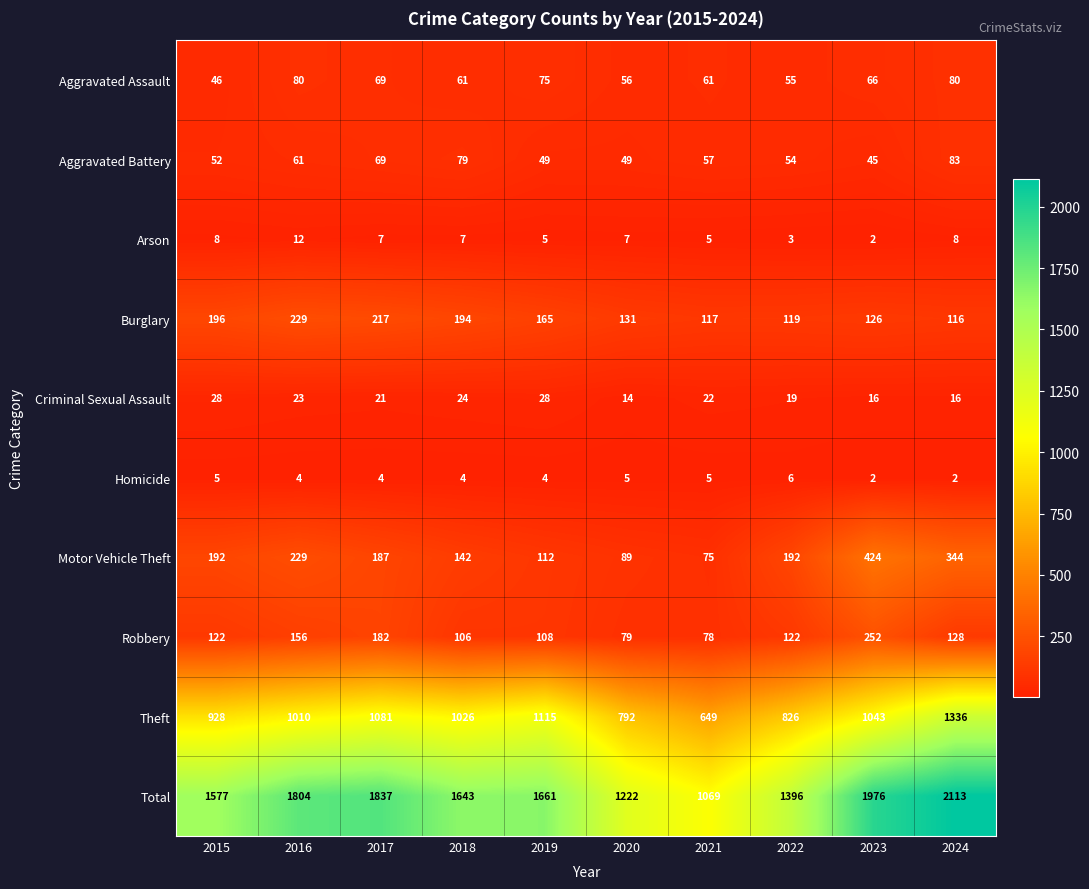

Which series has the widest spread of values?

Total